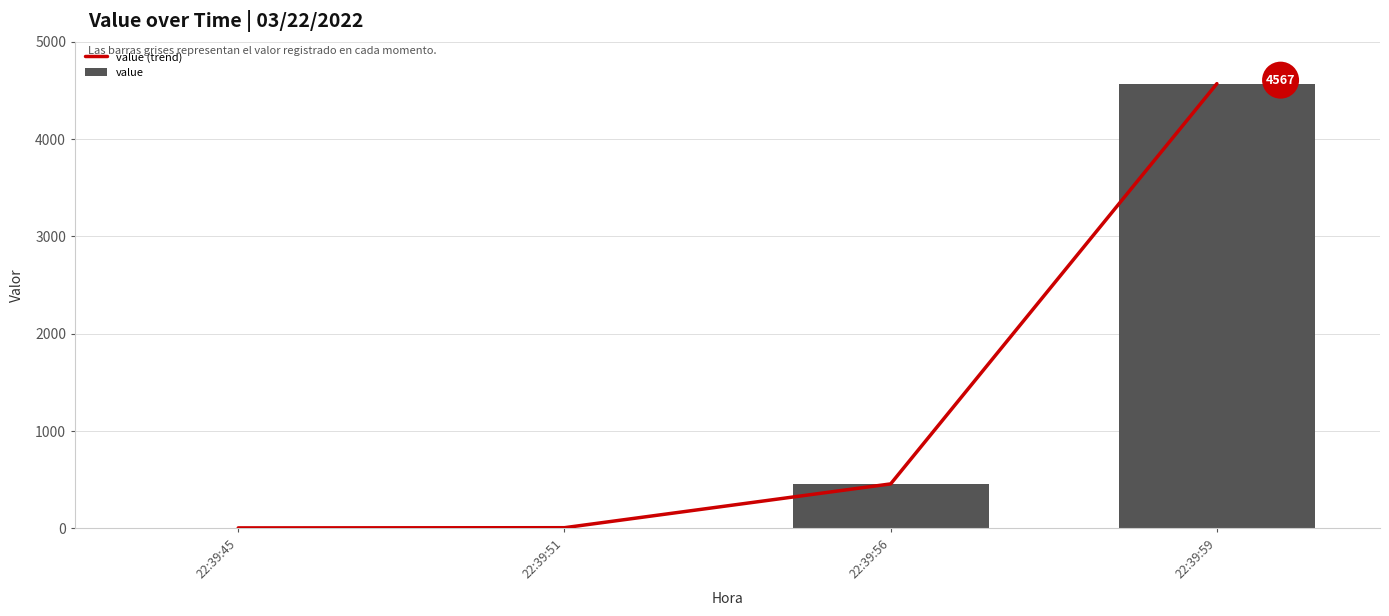

What value does the value series have at 22:39:59, to the nearest 10?

4570